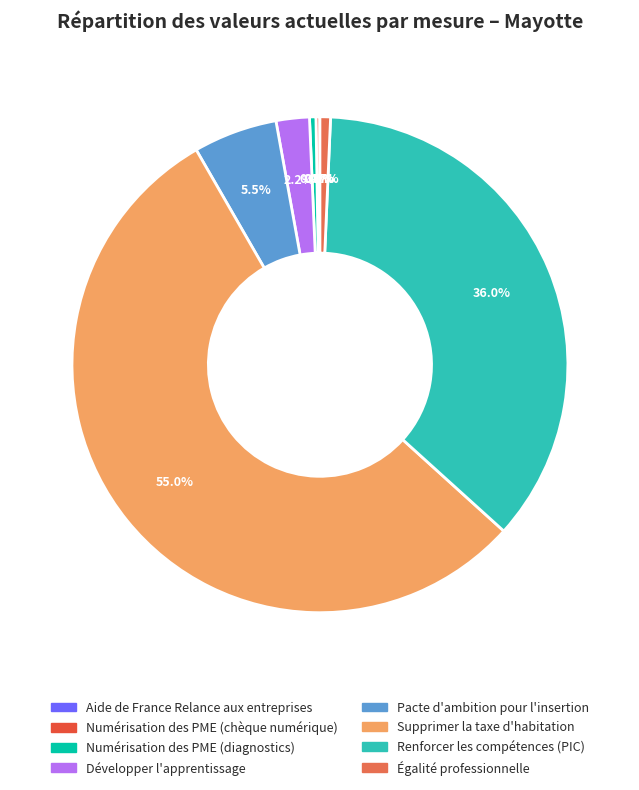

To the nearest percent, what is the combined percentage of Supprimer la taxe d'habitation and Égalité professionnelle?

56%